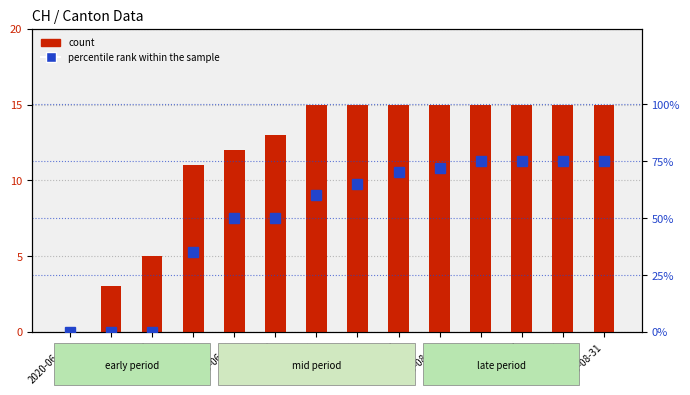

What is the label of the 8th bar from the left?

2020-07-20